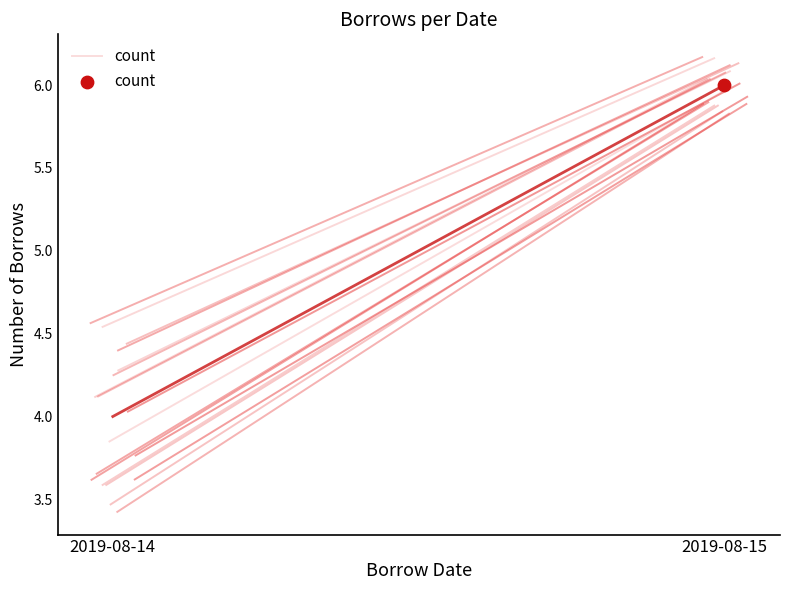

Between 2019-08-14 and 2019-08-15, which is larger?

2019-08-15